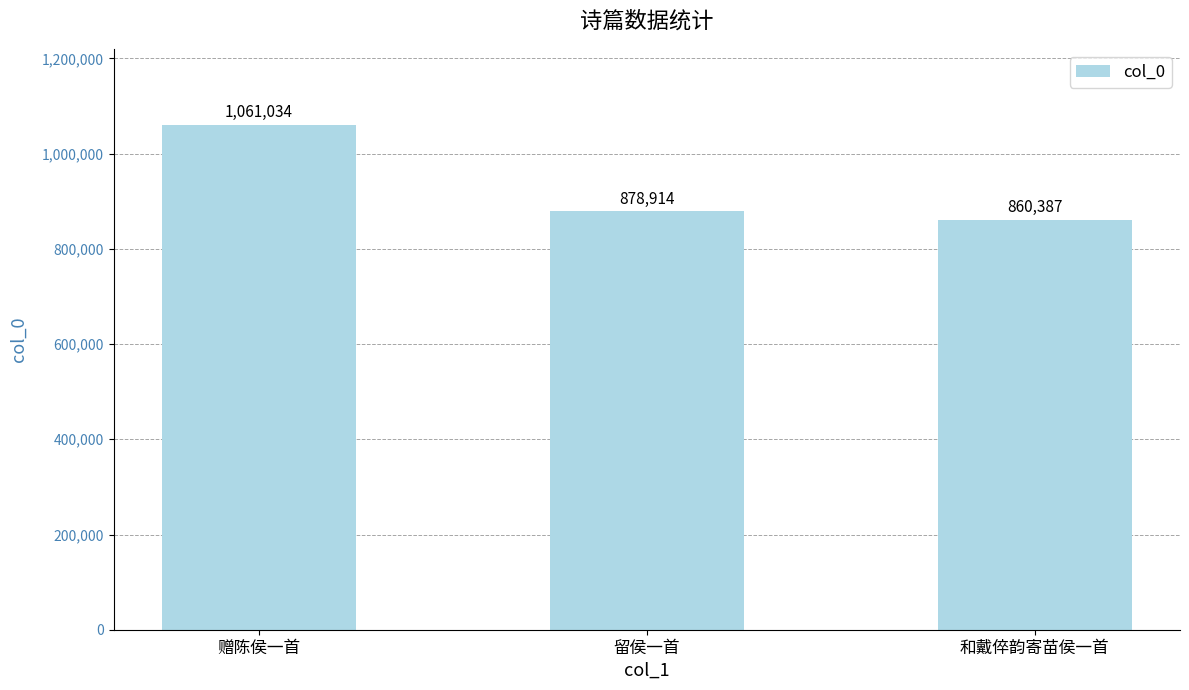

At which category does the chart reach its peak across all series?

赠陈侯一首